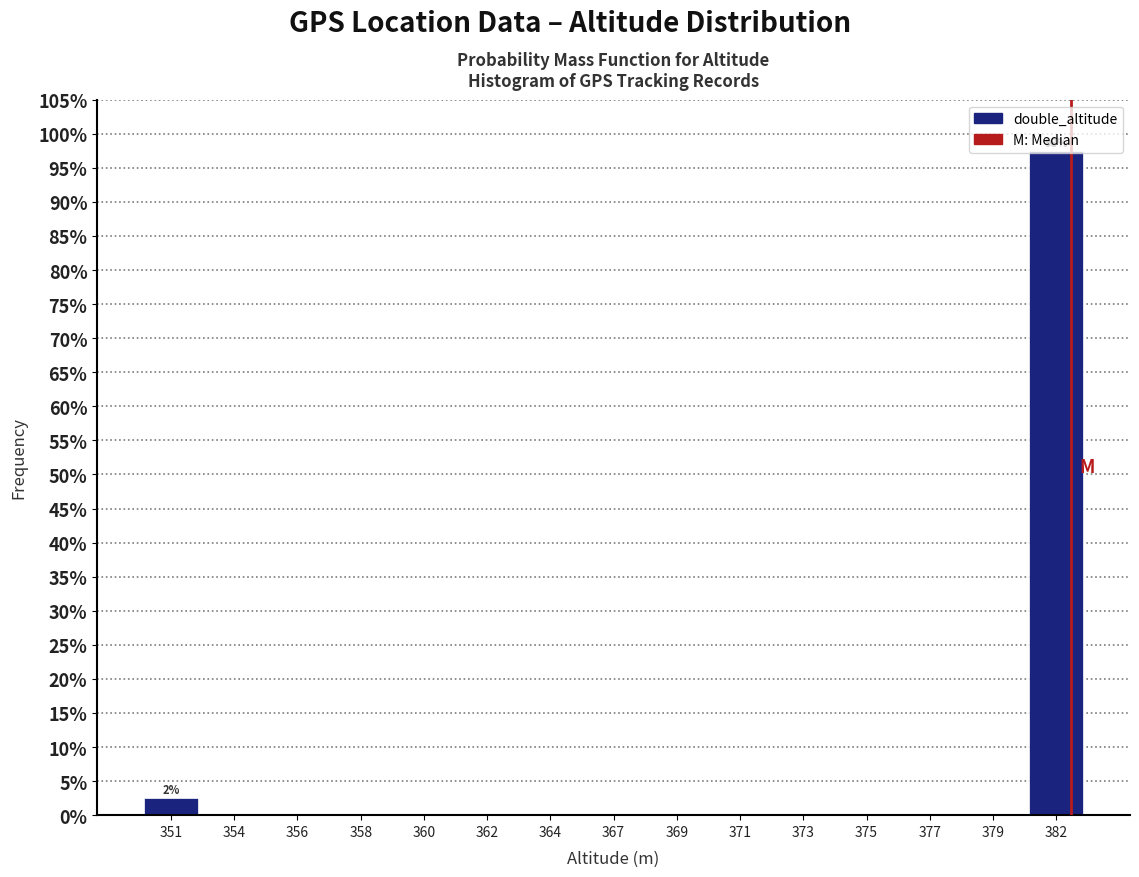

What is the change in value from 351 to 367?

-2.5